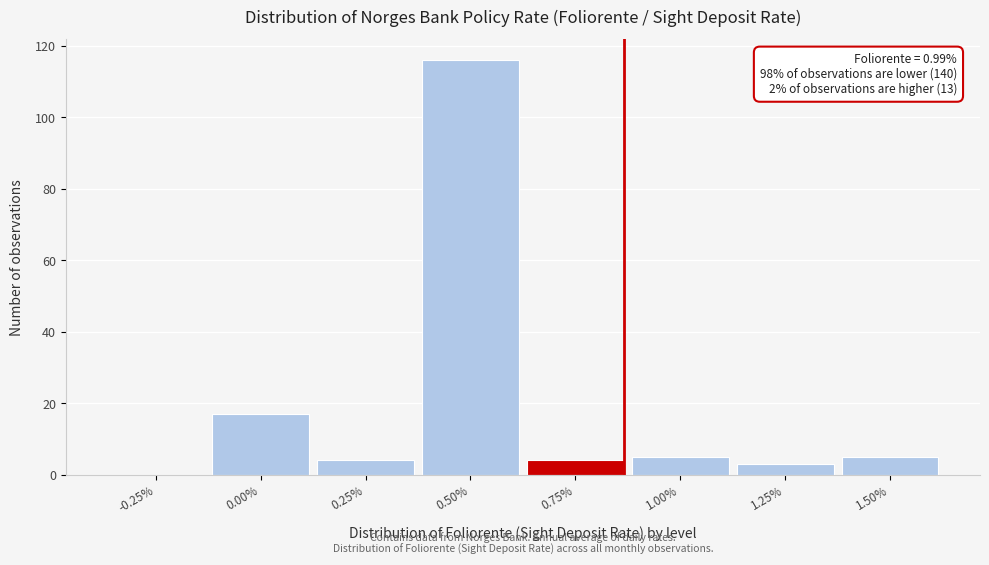

Reading right to left, extract all data points from this chart.

1.50%=5	1.25%=3	1.00%=5	0.75%=4	0.50%=116	0.25%=4	0.00%=17	-0.25%=0